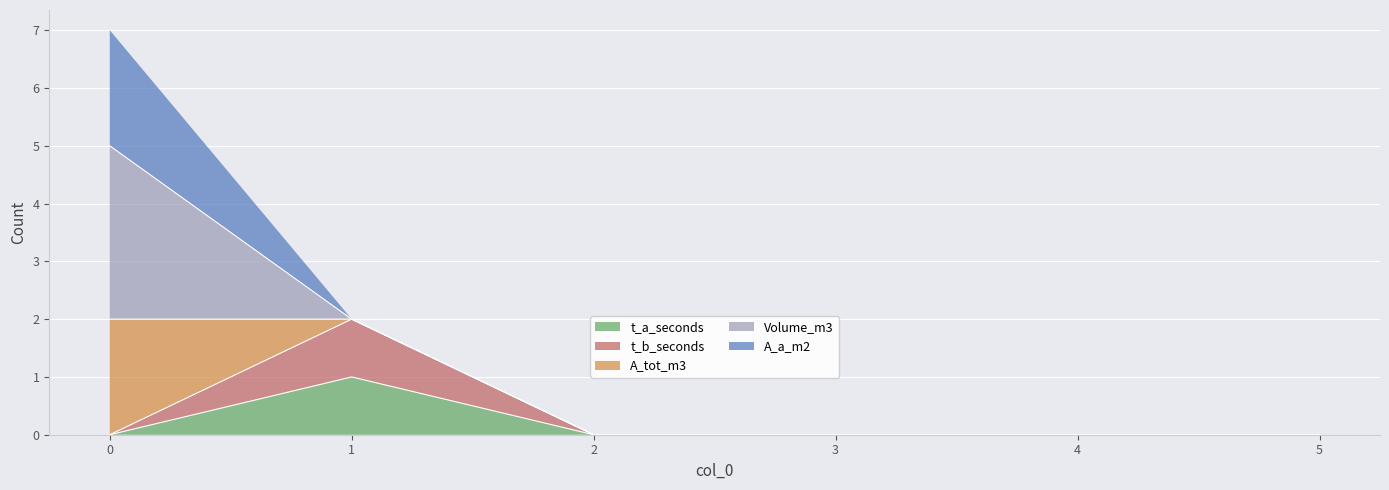

True or false: Volume_m3 and A_a_m2 intersect in this chart.

False